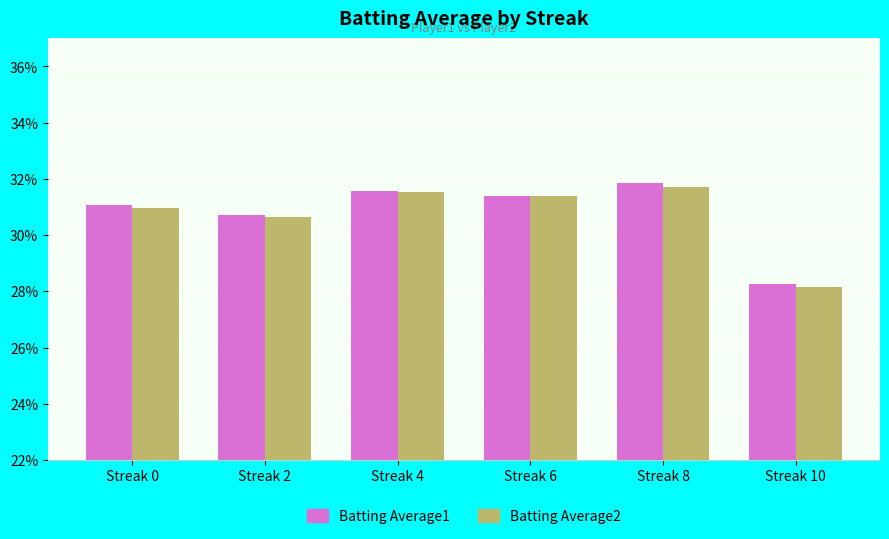

Which category has the lowest value across all series?

Streak 10